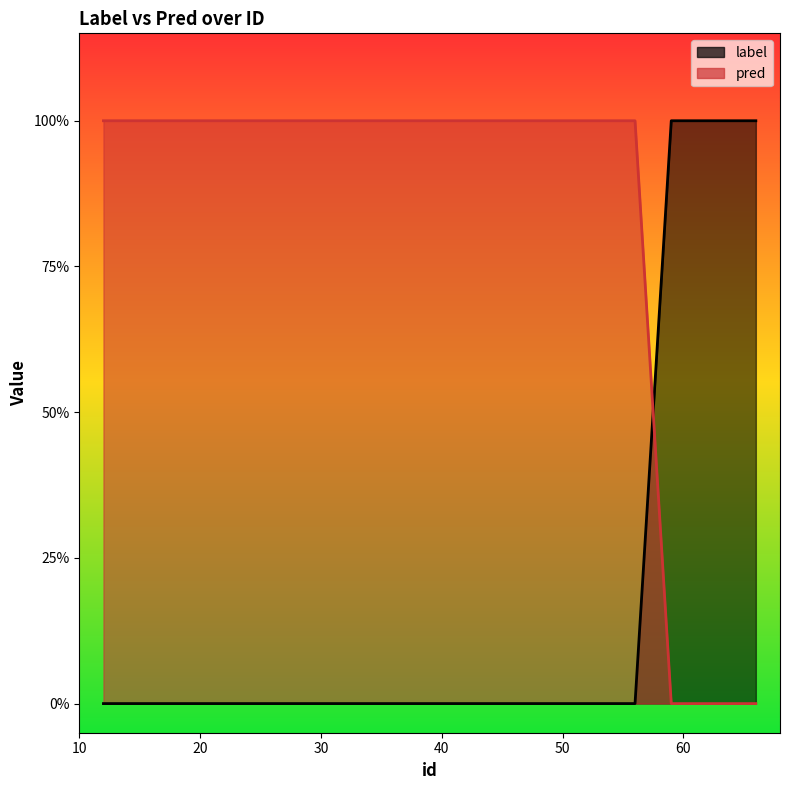

At which category does label reach its first local peak?

59